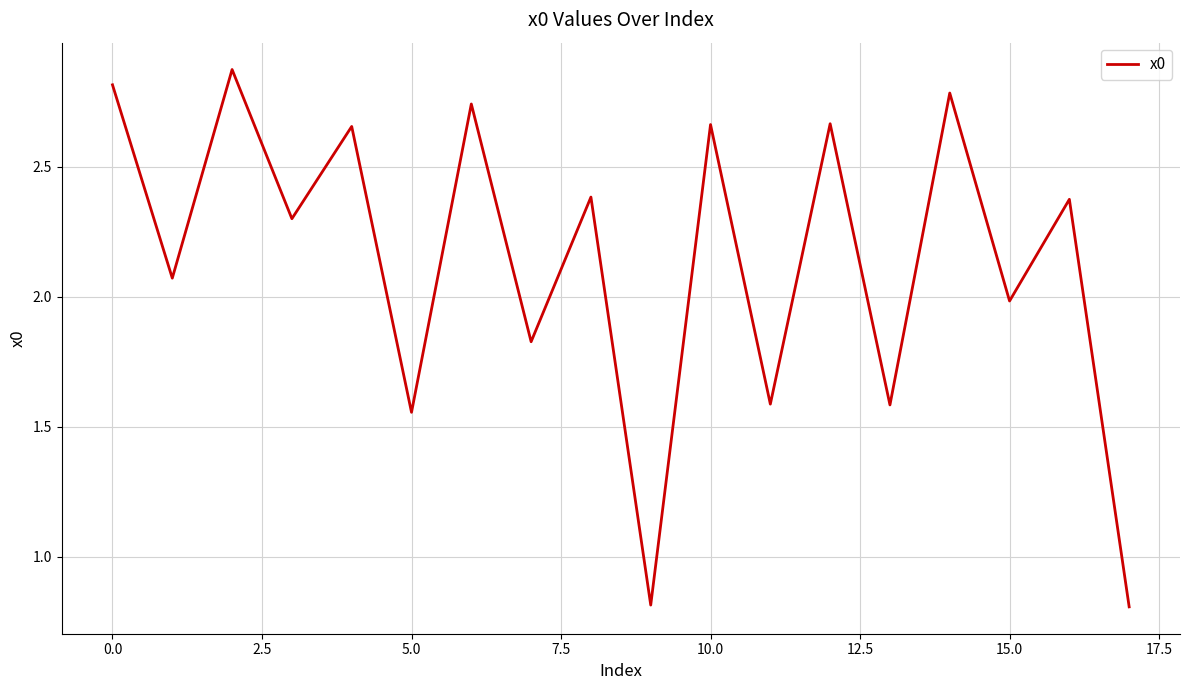

What is the smallest value displayed?

0.8